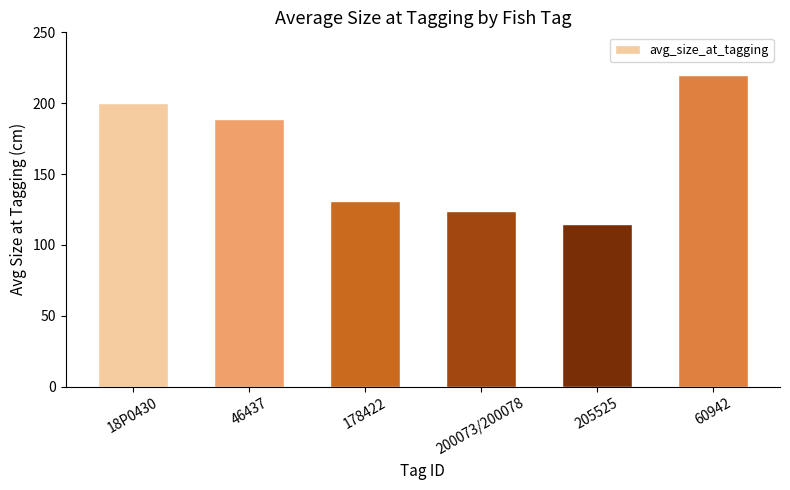

Read the value at 178422, to the nearest 10.

130